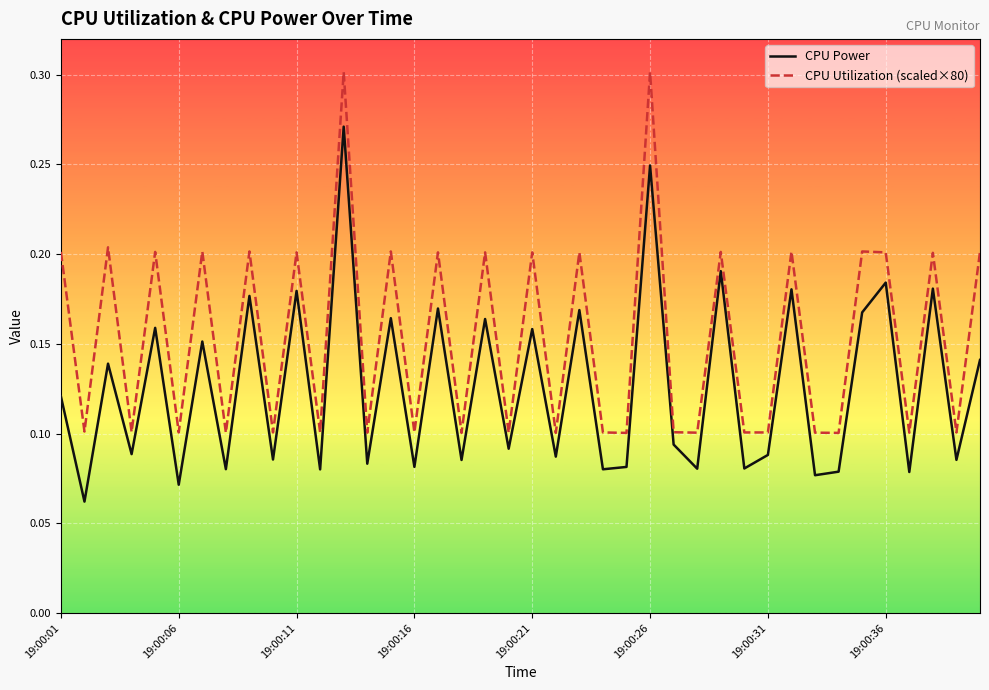

True or false: CPU Power and CPU Utilization (scaled×80) cross at least once.

False